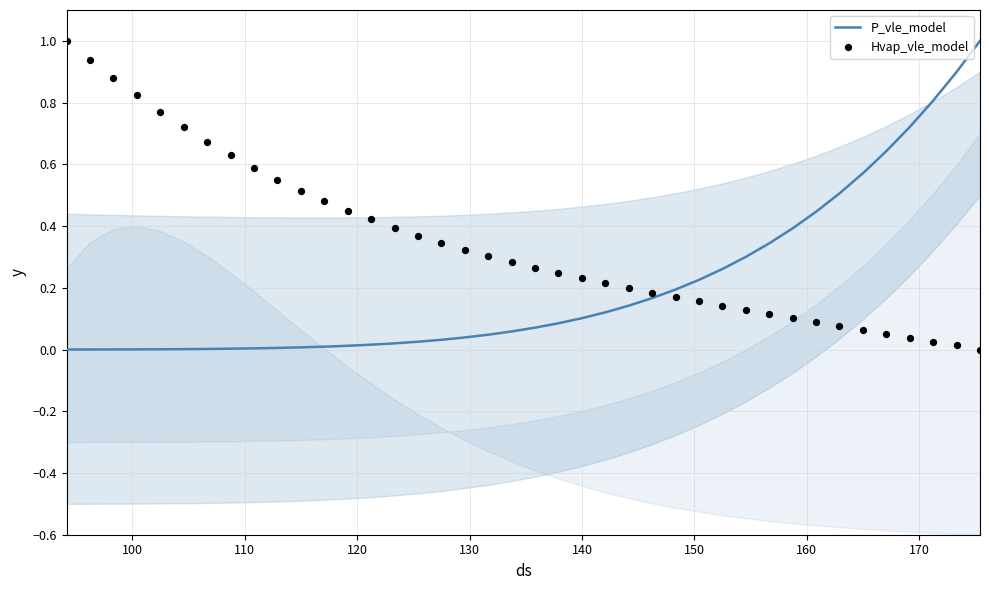

What are all the series names shown in the legend?

P_vle_model, Hvap_vle_model